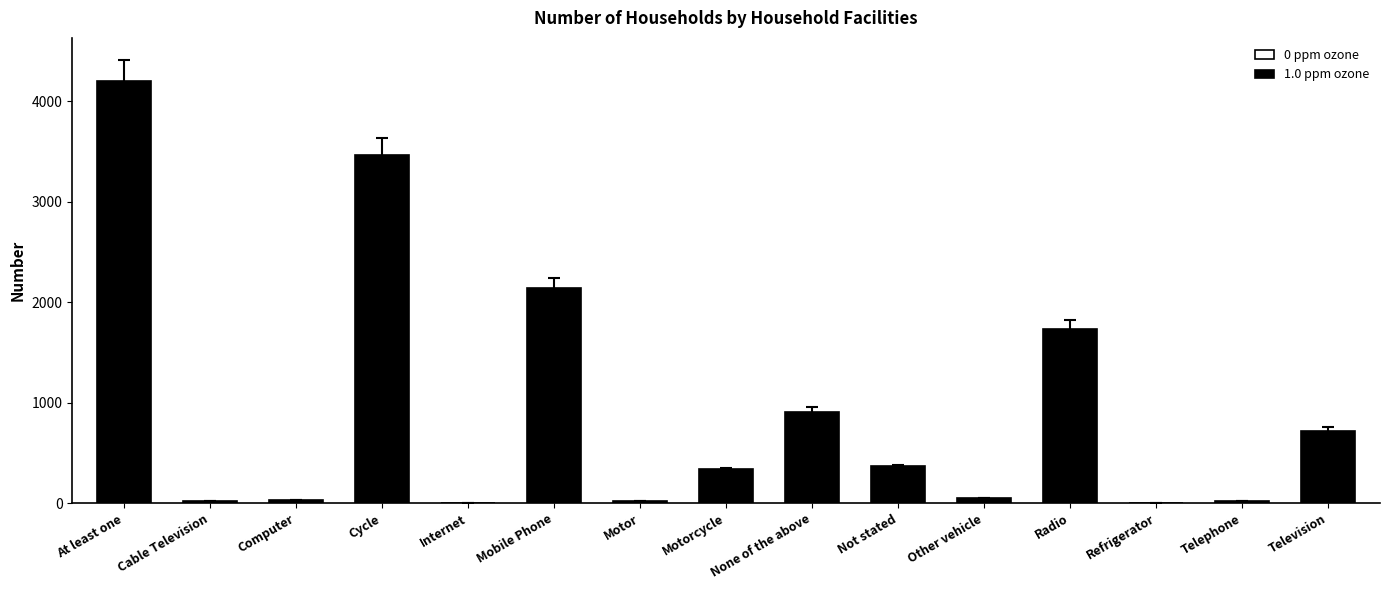

What is the maximum value shown in the chart?

4202